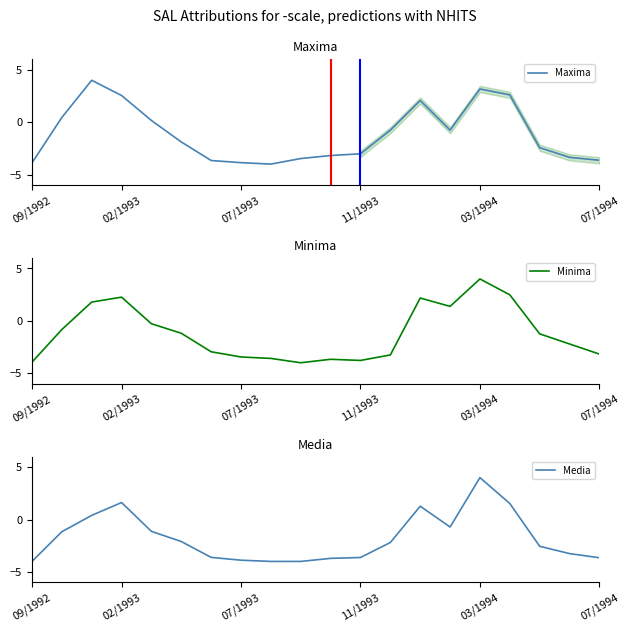

What is the difference between the second highest and second lowest values in the Minima series?

6.4